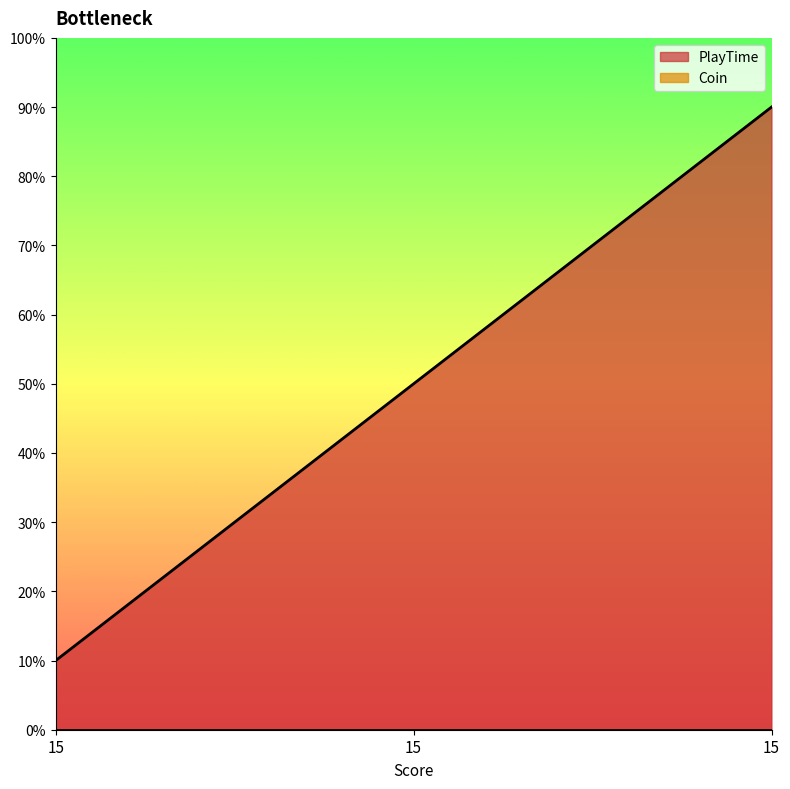

What is the value of the 1st point from the left?

10.0